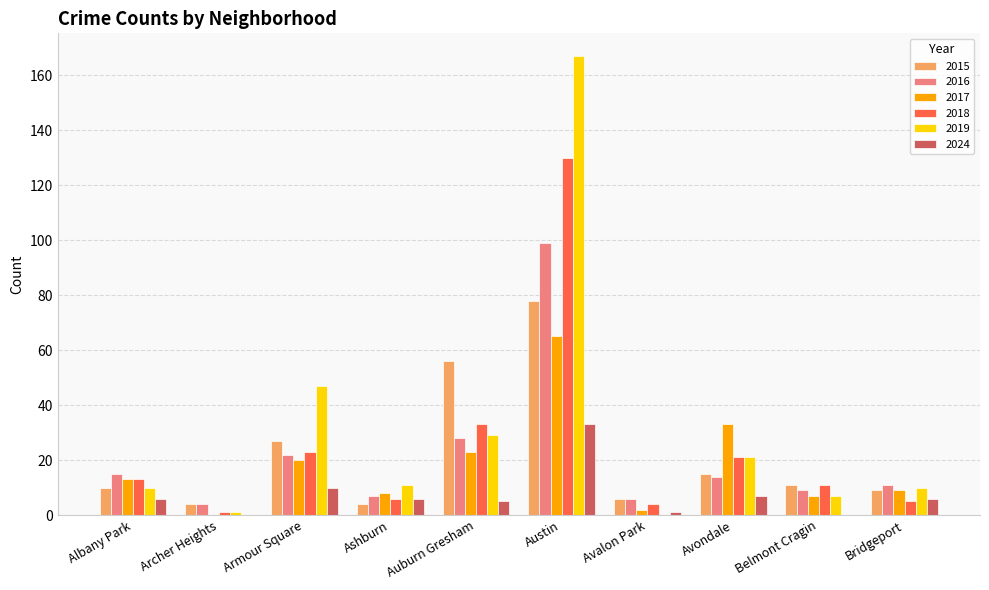

What is the approximate value of 2024 at Austin?

33